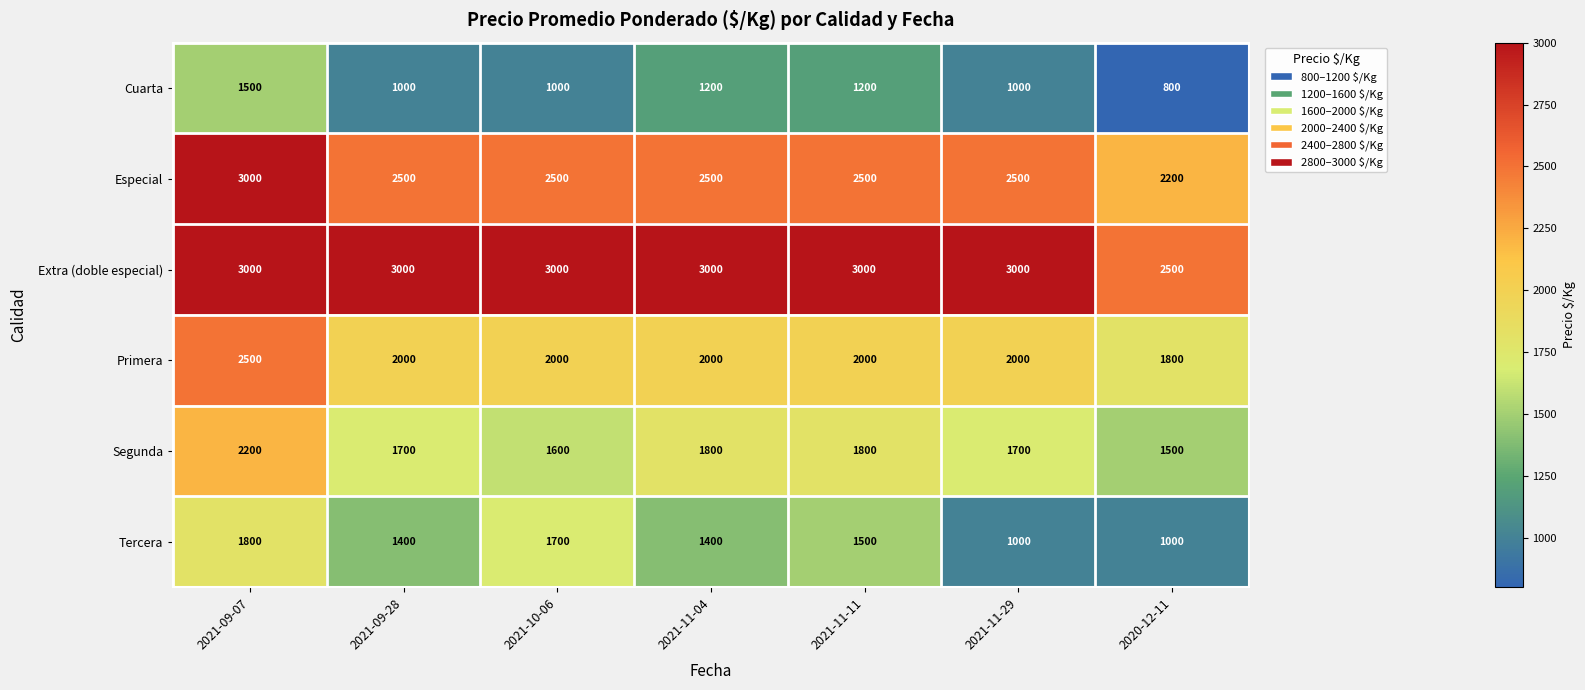

The value of Primera at 2020-12-11 is 1800. True or false?

True